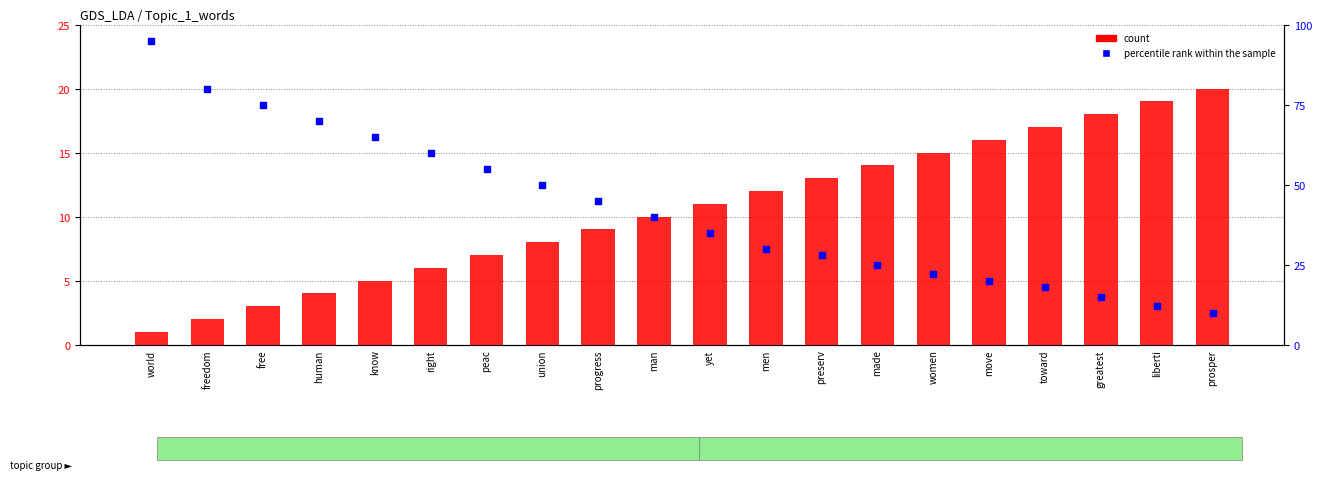

At how many categories does at least one series exceed 32?

11